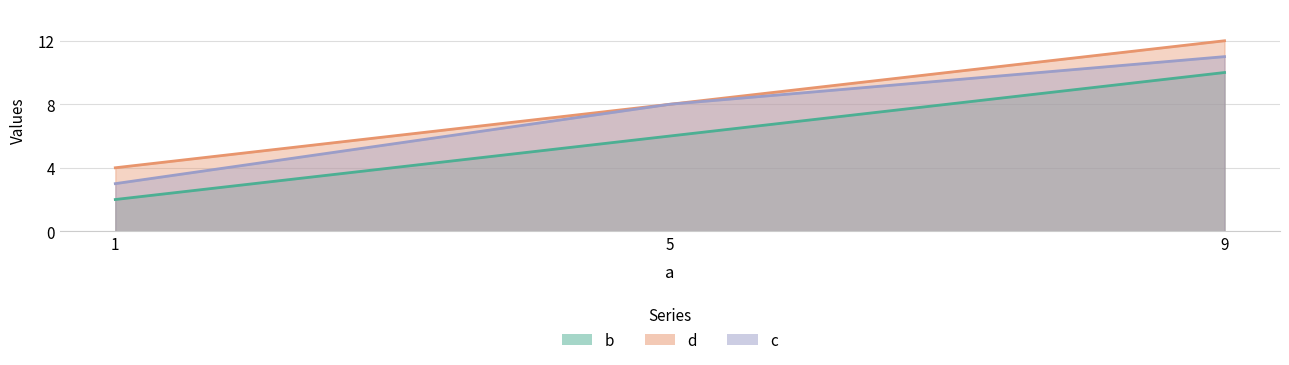

List the series in order of their overall mean, highest first.

d, c, b